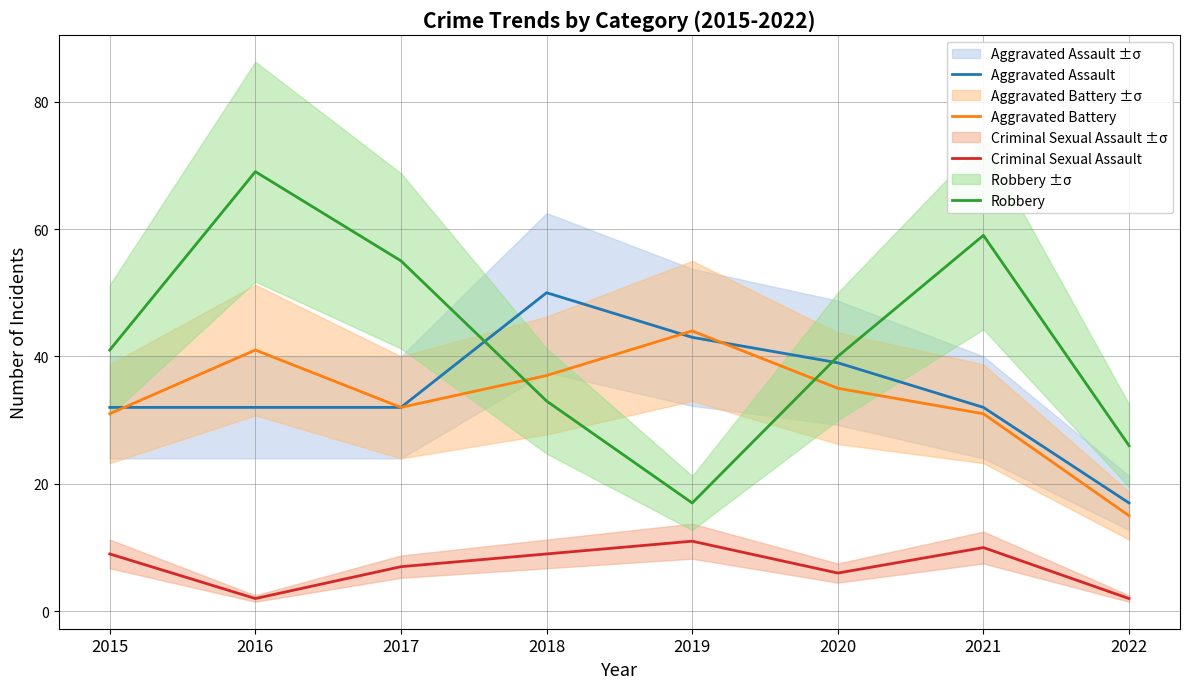

The Criminal Sexual Assault series shows 2 at 2020. True or false?

False